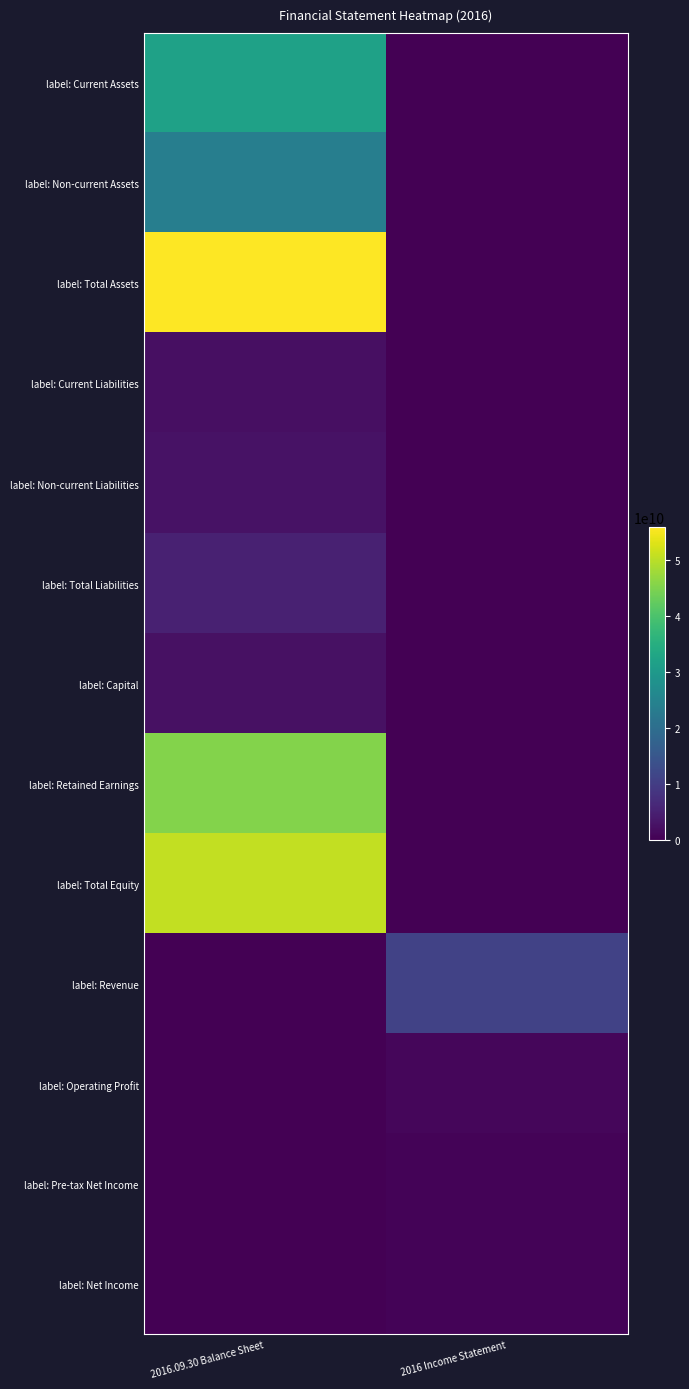

Count the number of categories in the chart.

2